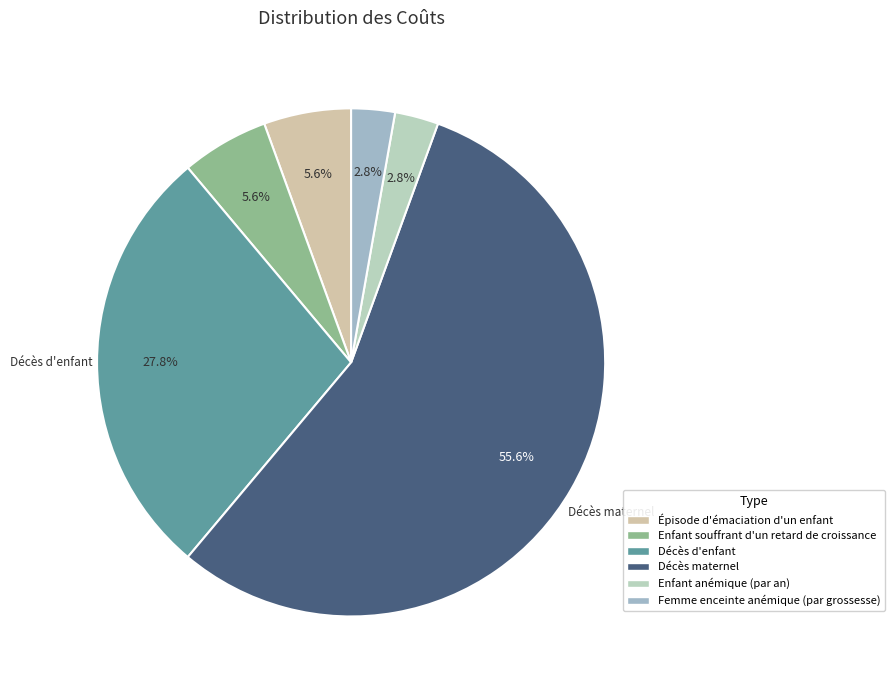

How many slices are in this pie chart?

6